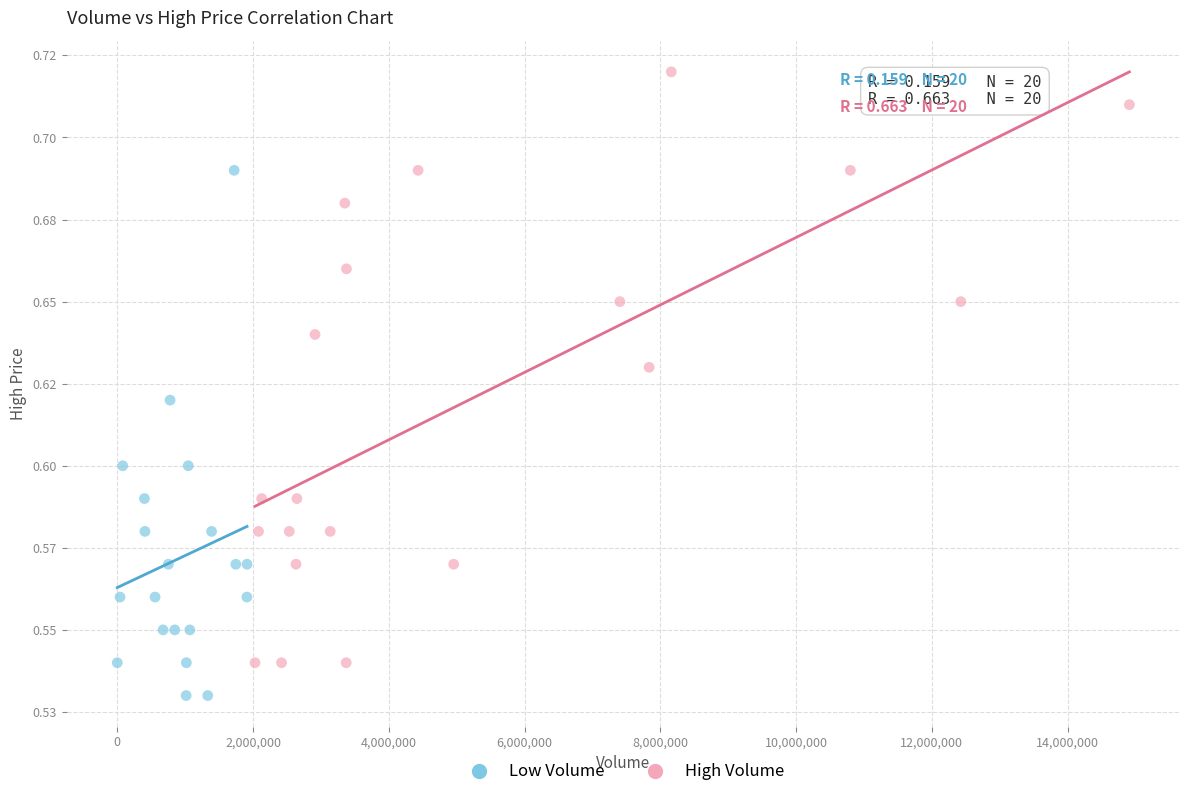

Which series has the widest spread of Y values?

High Volume